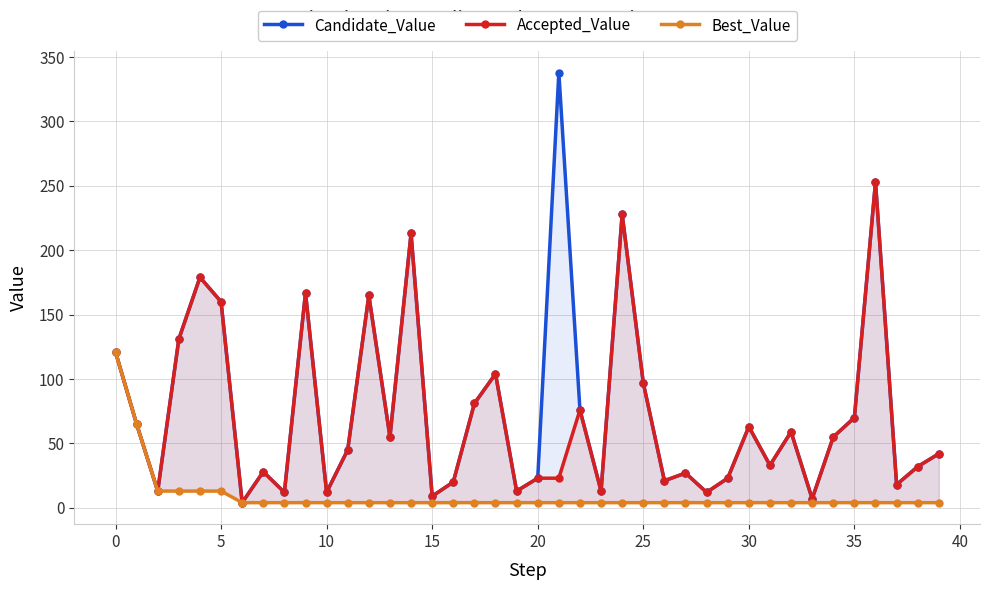

What is the smallest value displayed?

4